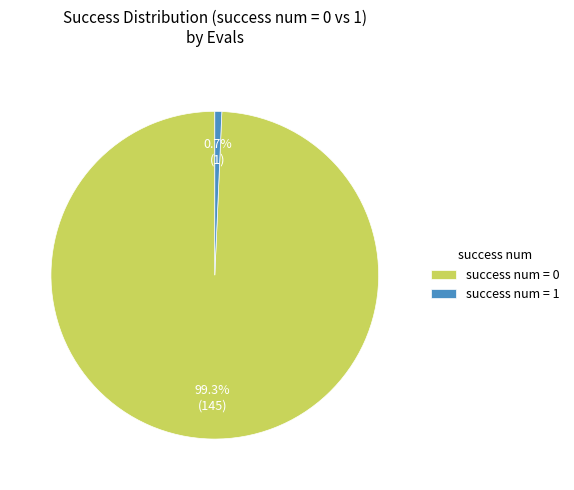

Which slice represents more than half of the pie?

success num = 0